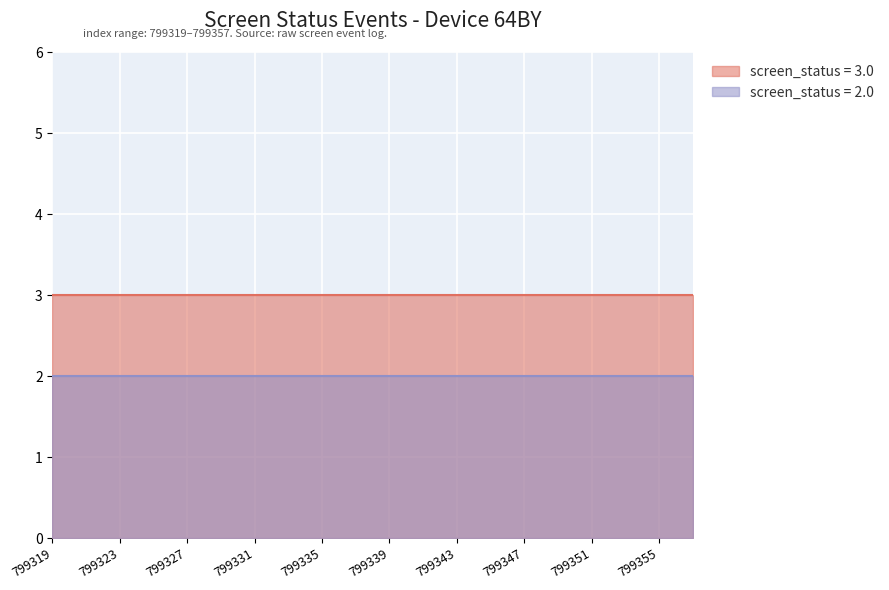

Which category has the highest value in the screen_status_3 series?

799319